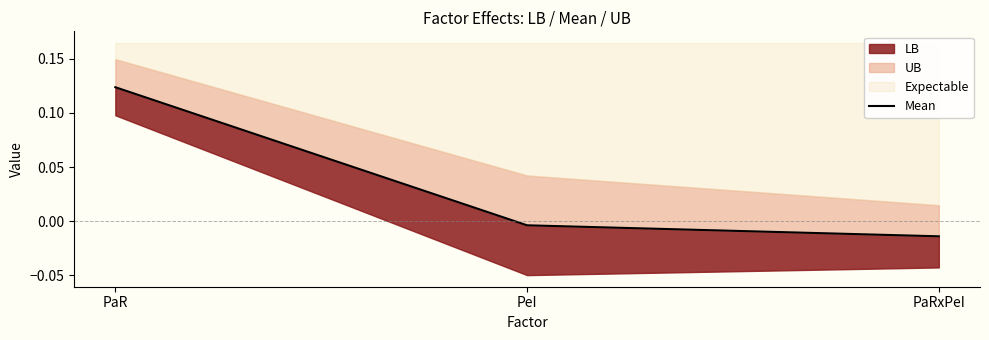

Does the chart display data point markers on the line(s)?

No